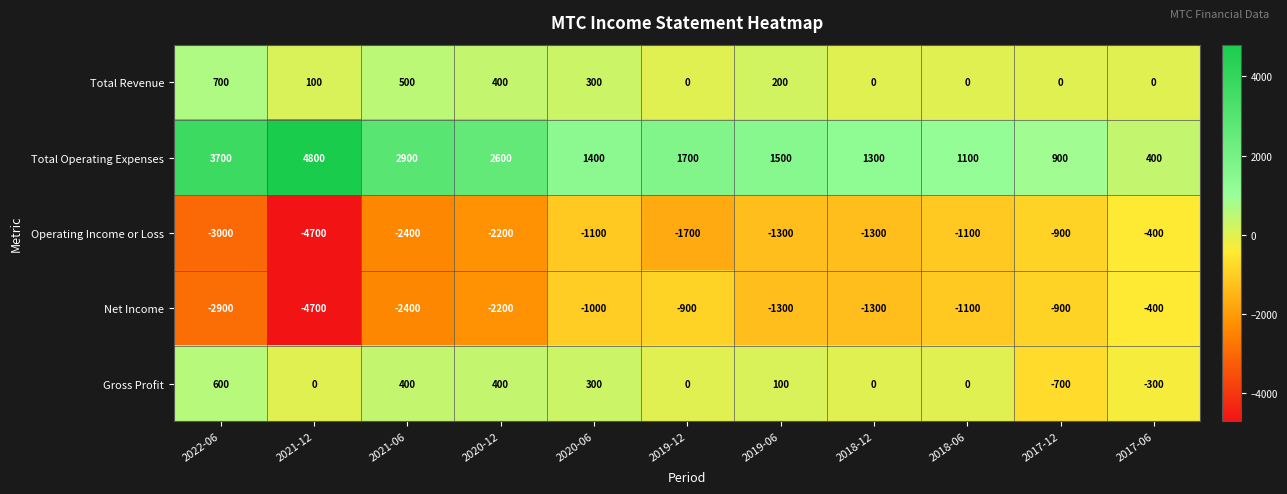

The value of Total Revenue at 2018-12 is 479. True or false?

False